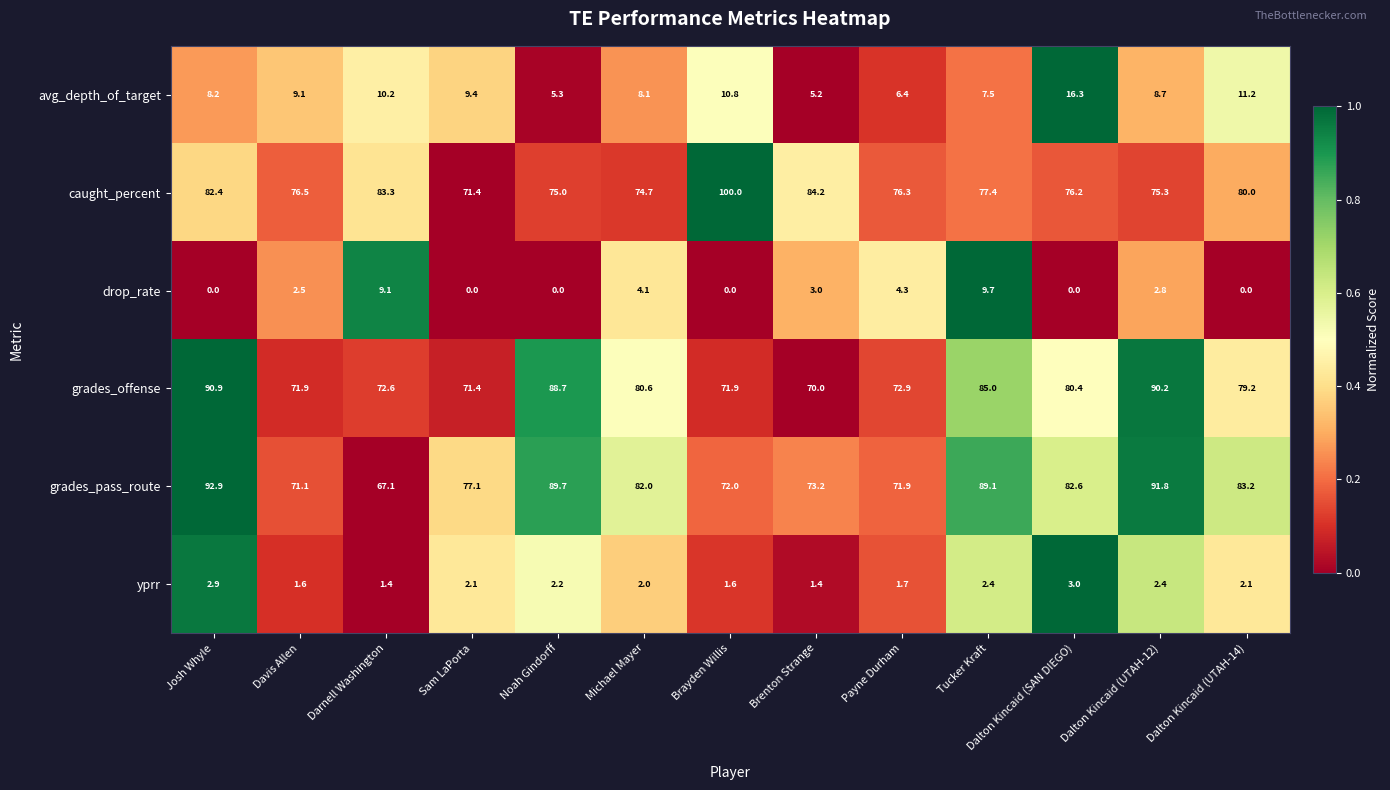

Is it true that avg_depth_of_target equals 5.3 at Noah Gindorff?

True